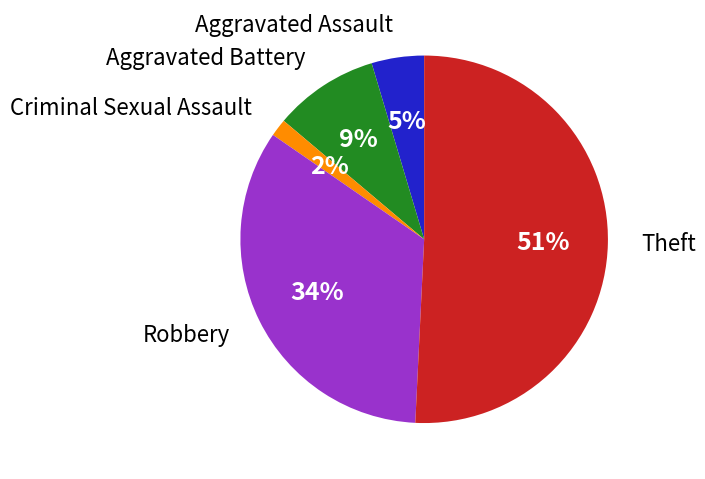

Approximately how many times larger is the value at Theft compared to Robbery?

1.5